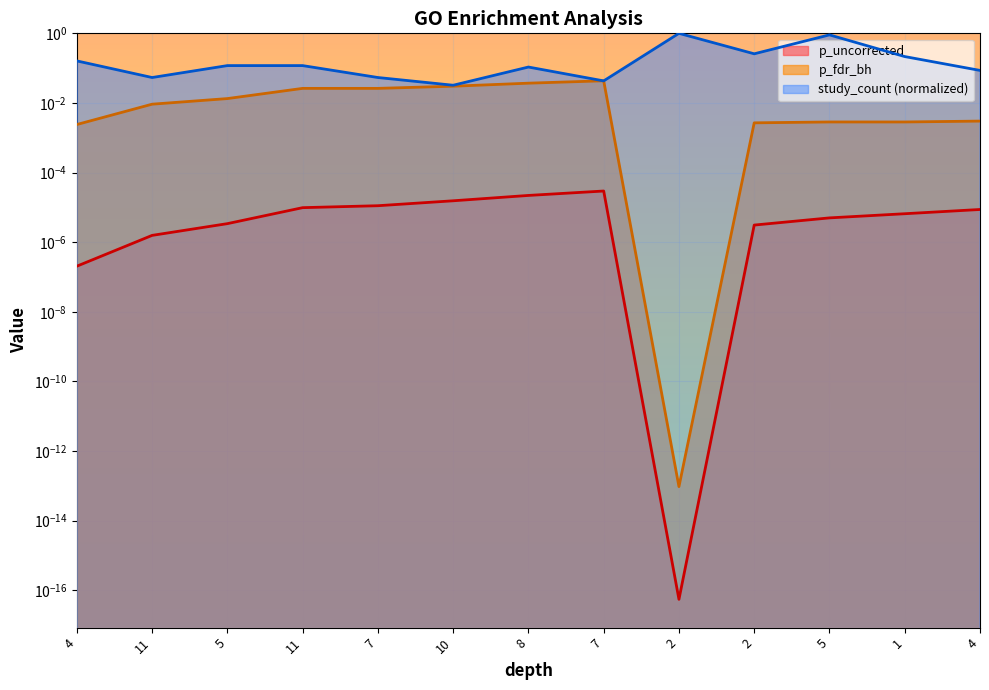

True or false: p_uncorrected and p_fdr_bh intersect in this chart.

False